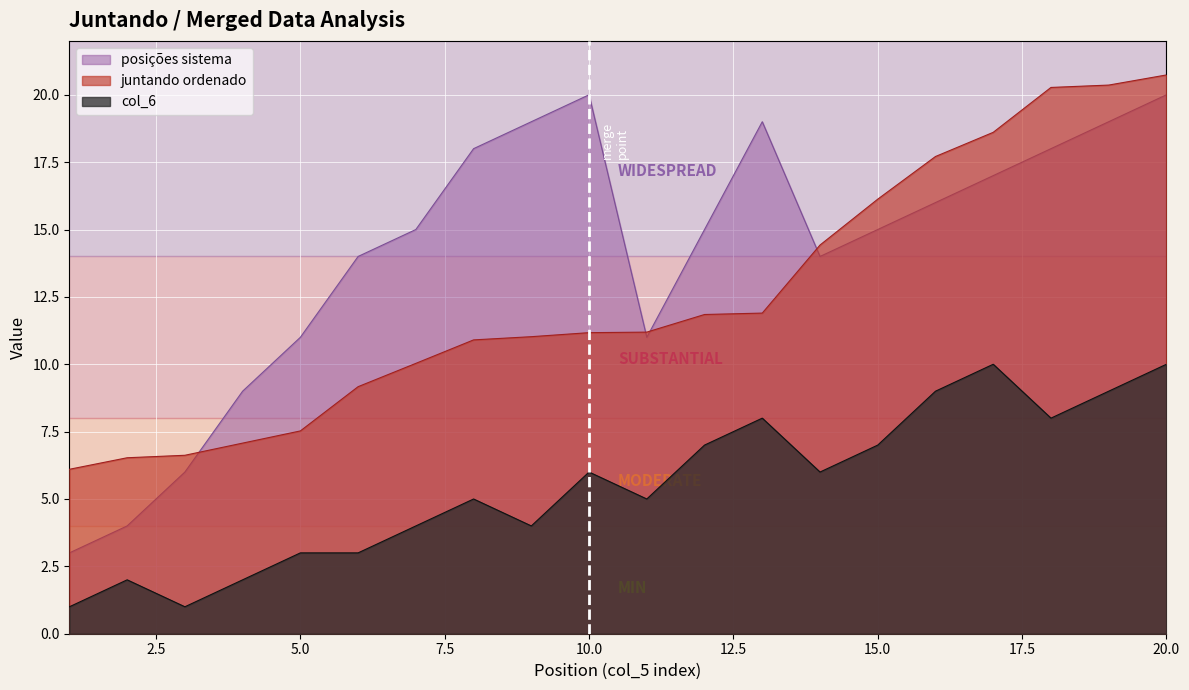

True or false: juntando ordenado and col_6 cross at least once.

False